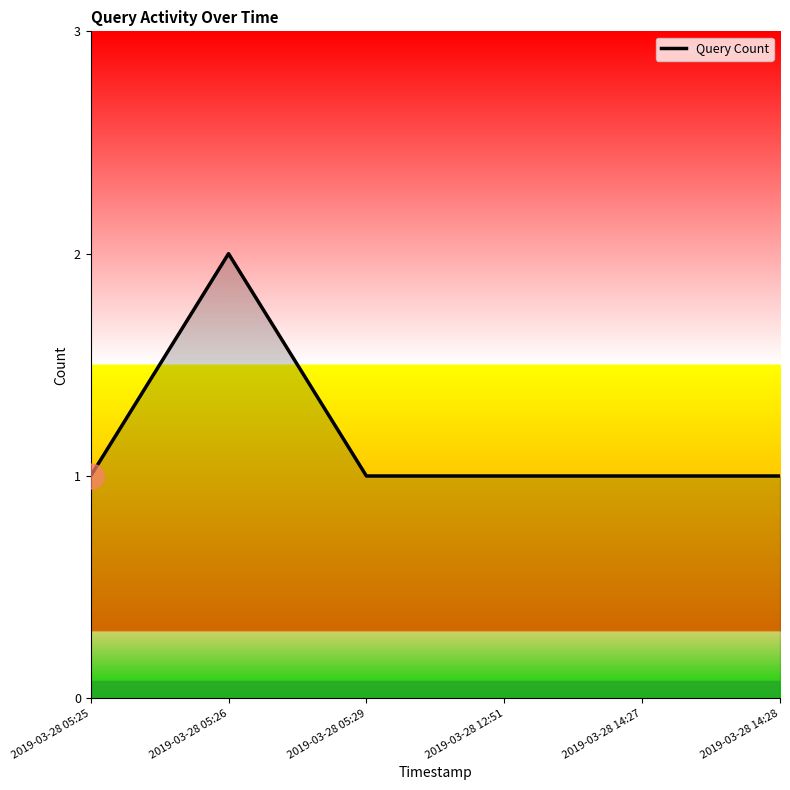

What position from the left is 2019-03-28 05:25?

1